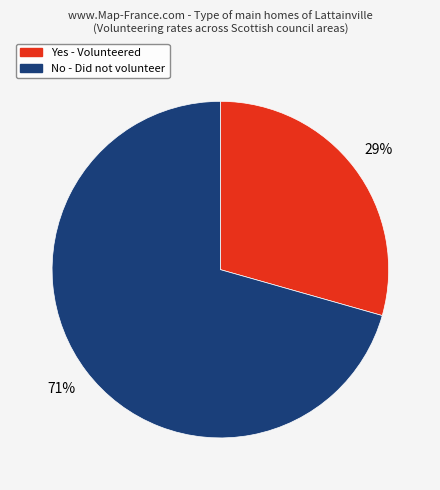

Rank the categories by value from lowest to highest.

Yes, No